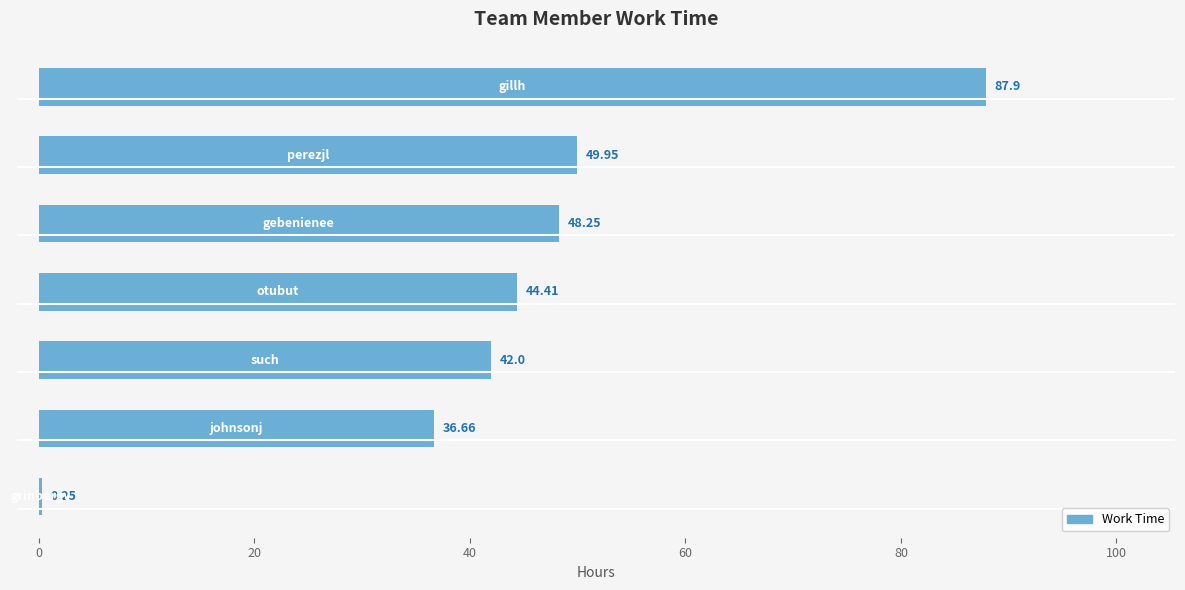

What is the sum of all values?

309.4